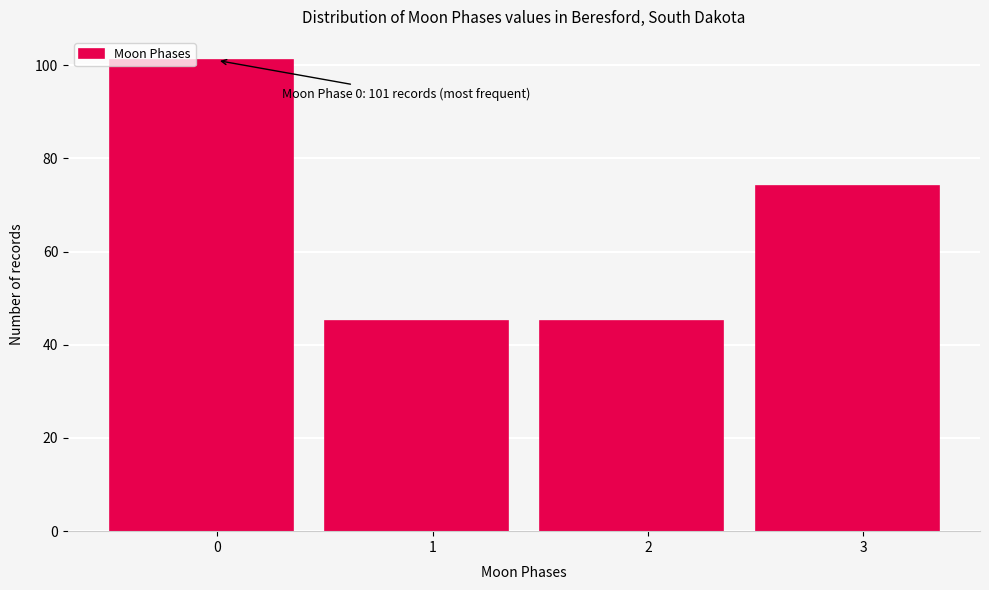

Reading left to right, what are all the values shown in this chart?

0=101	1=45	2=45	3=74